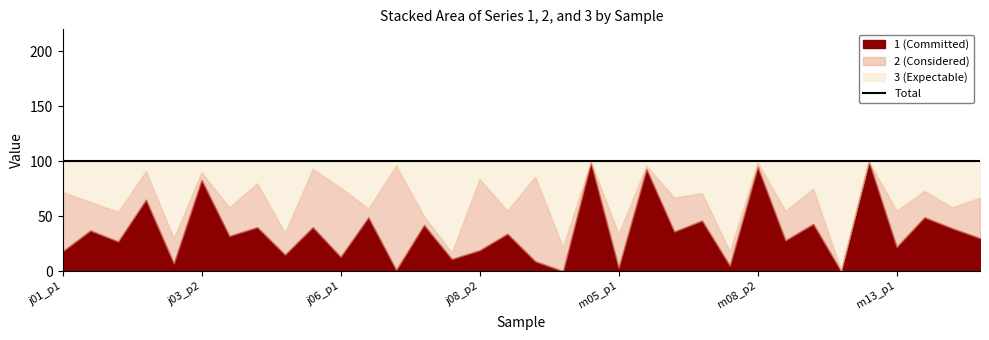

What is the difference between the 3 values at j03_p1 and m14_p1?

28